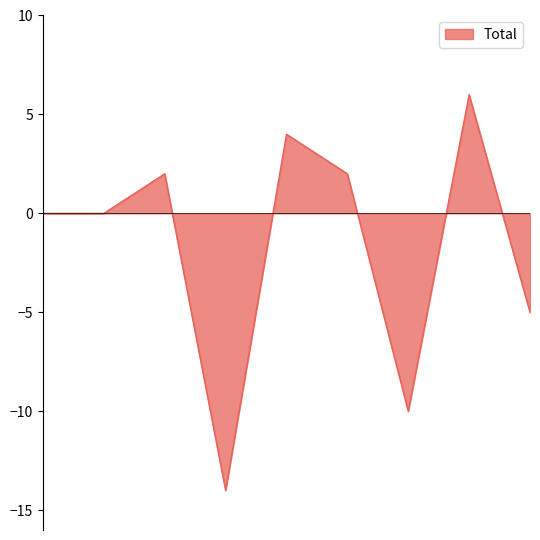

What is the greatest value displayed?

6